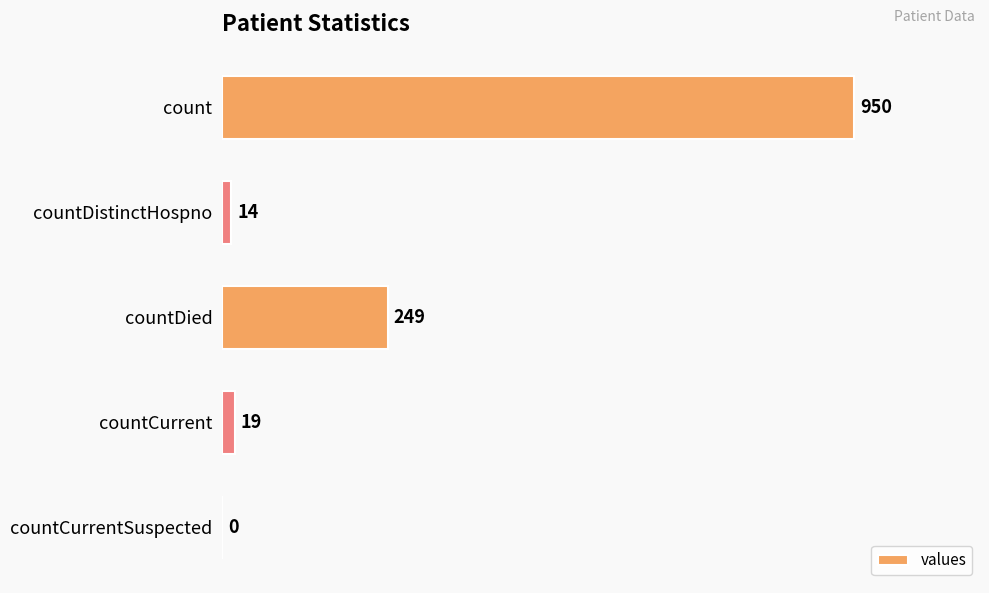

At which label is the value closest to 475?

countDied